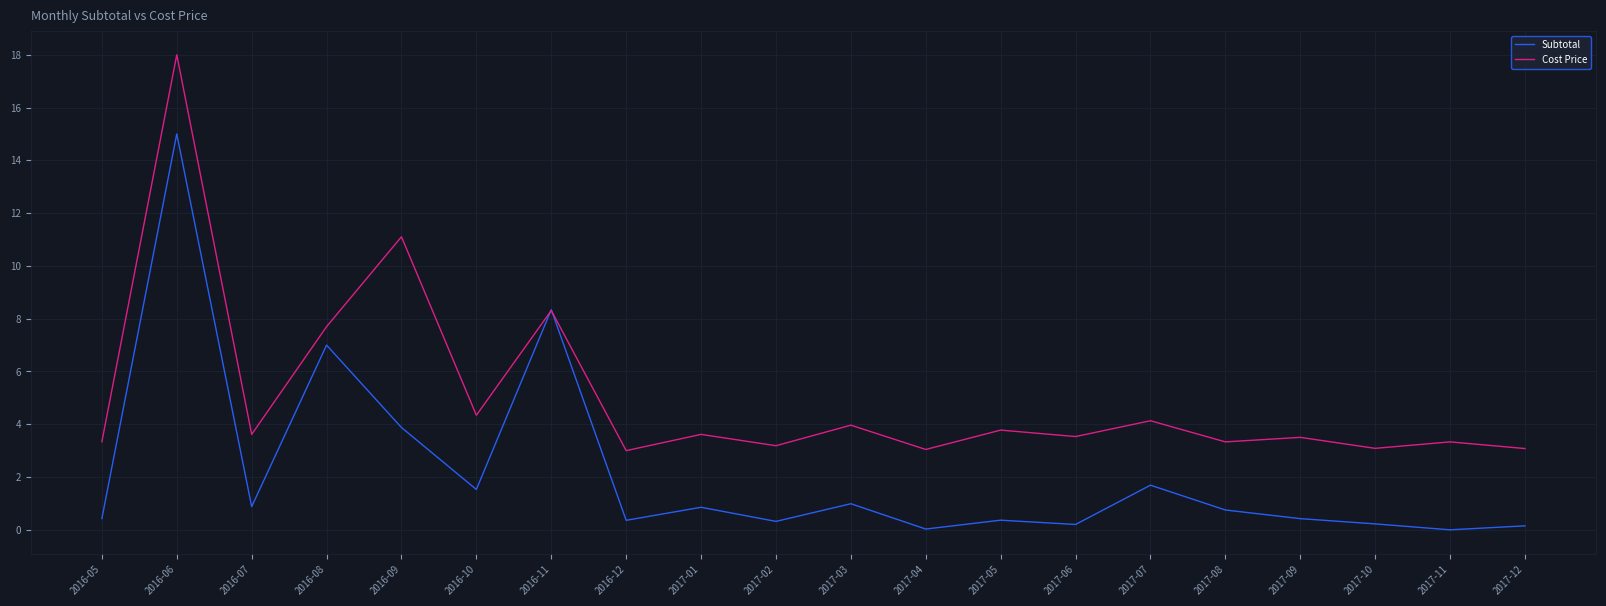

Is this an area chart (filled region under the line)?

No